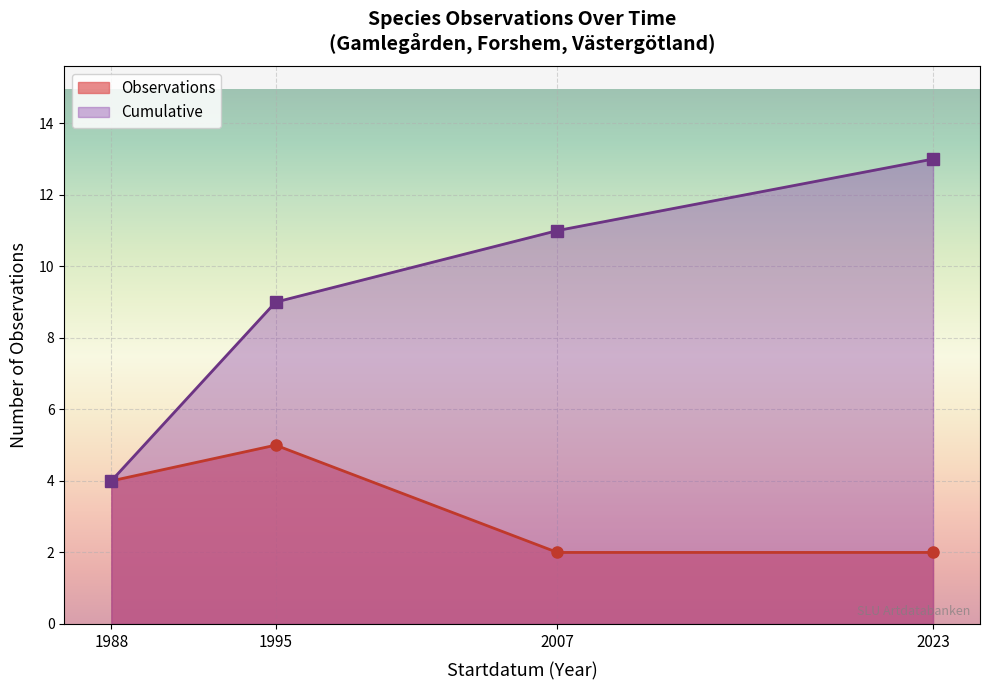

At 1995, list the series in order from largest to smallest.

Cumulative, Observations